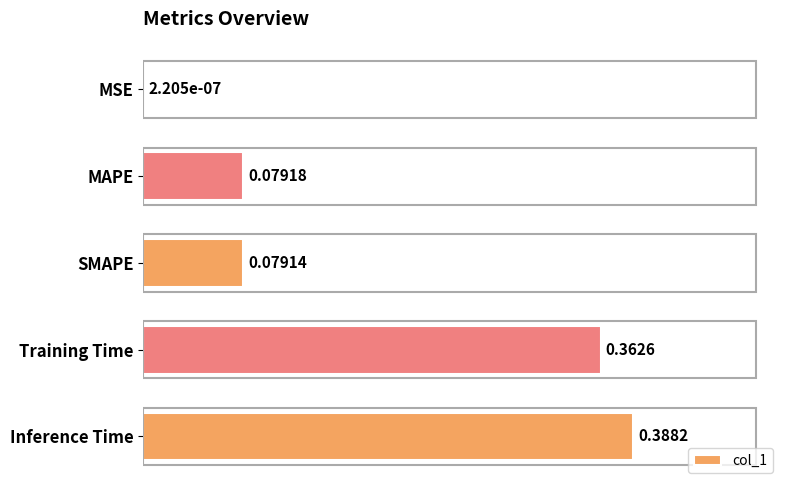

Which has a higher value, MSE or Training Time?

Training Time